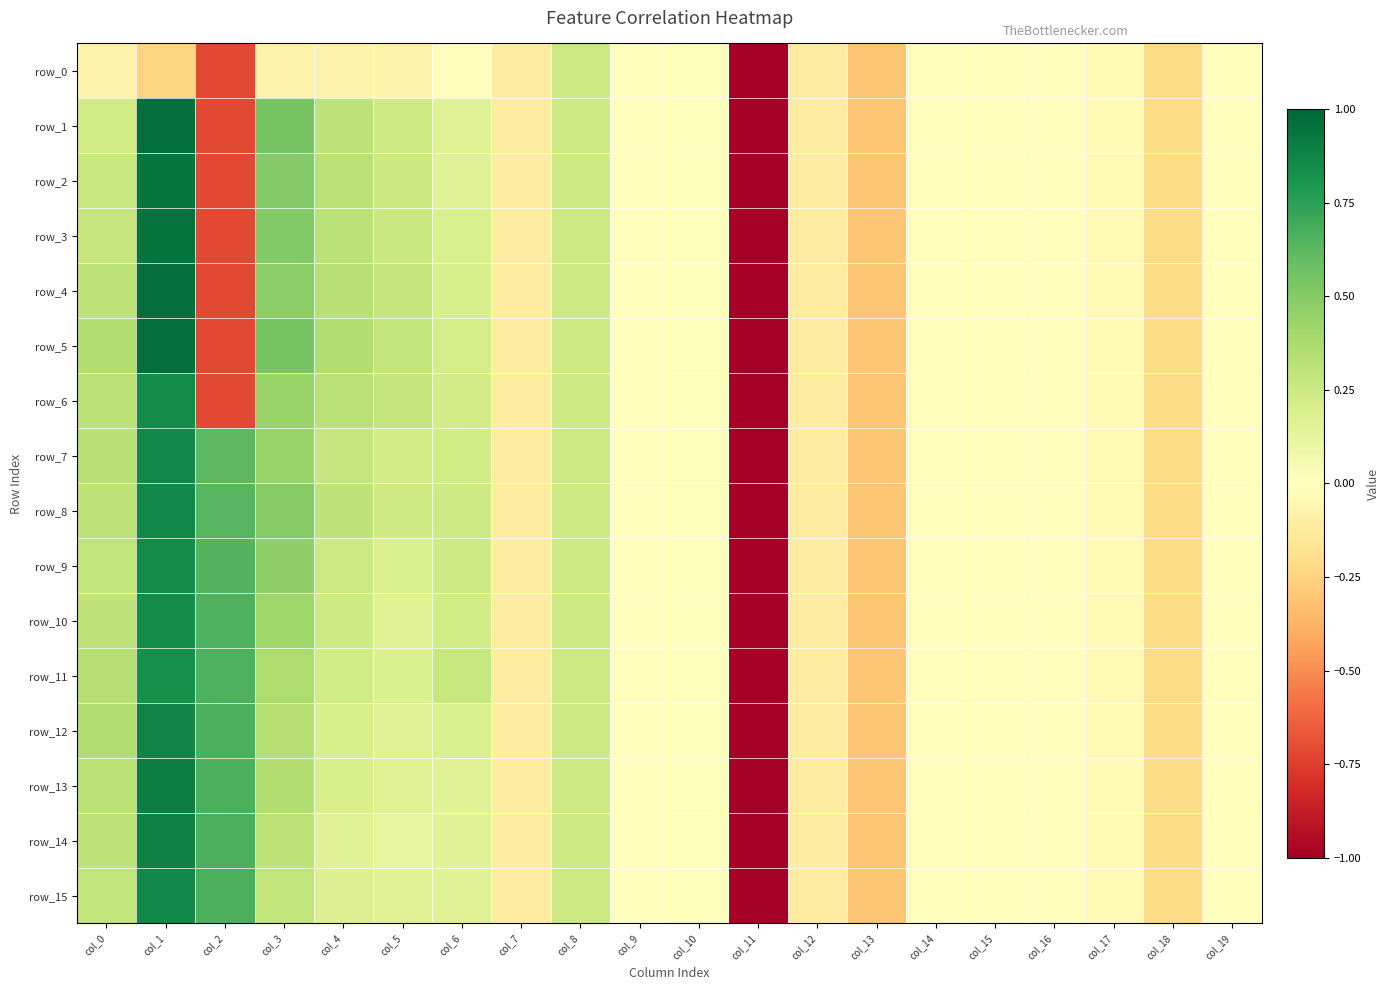

Is the value of row_15 at col_12 greater than the value of row_4 at col_1?

No